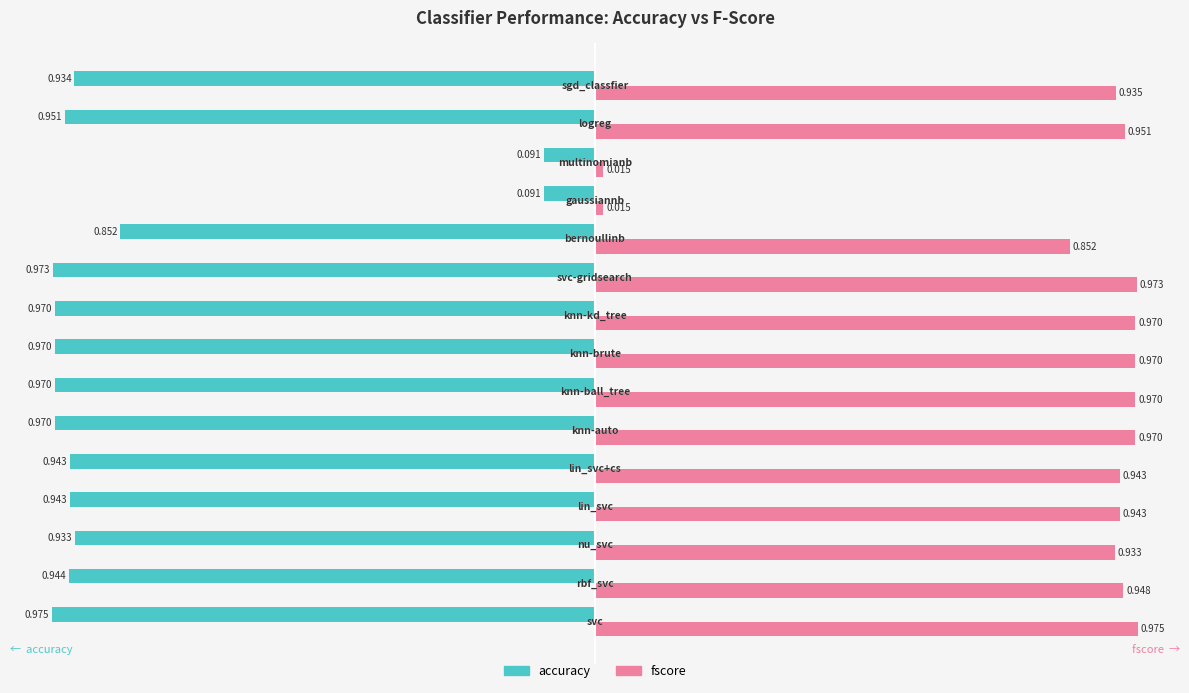

Rank the series by their average value, from lowest to highest.

accuracy, fscore